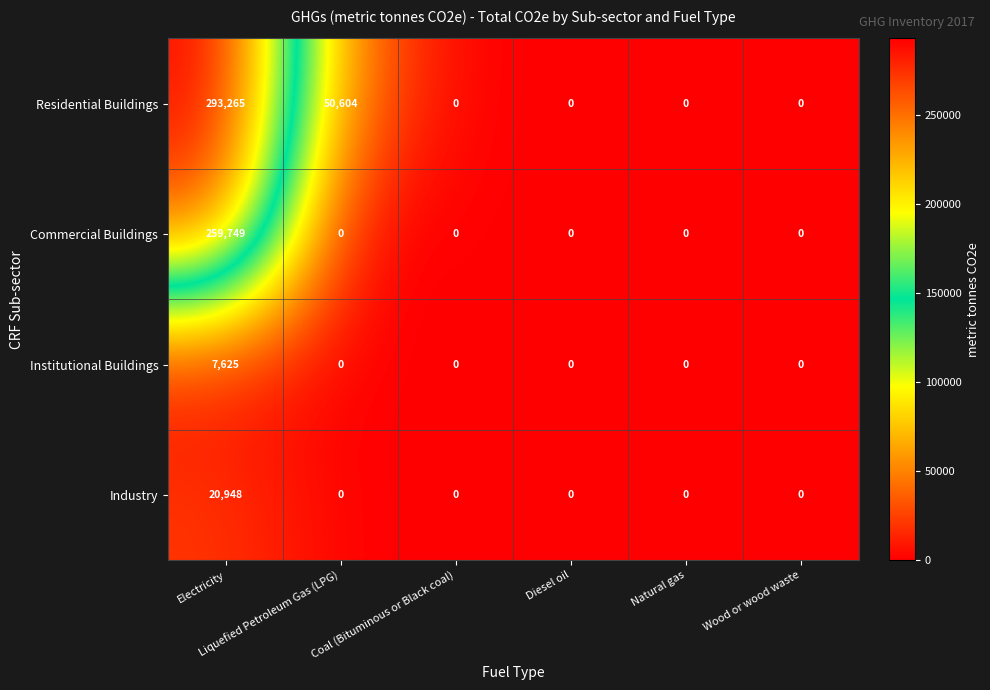

How many data points in Institutional Buildings are above 0?

1